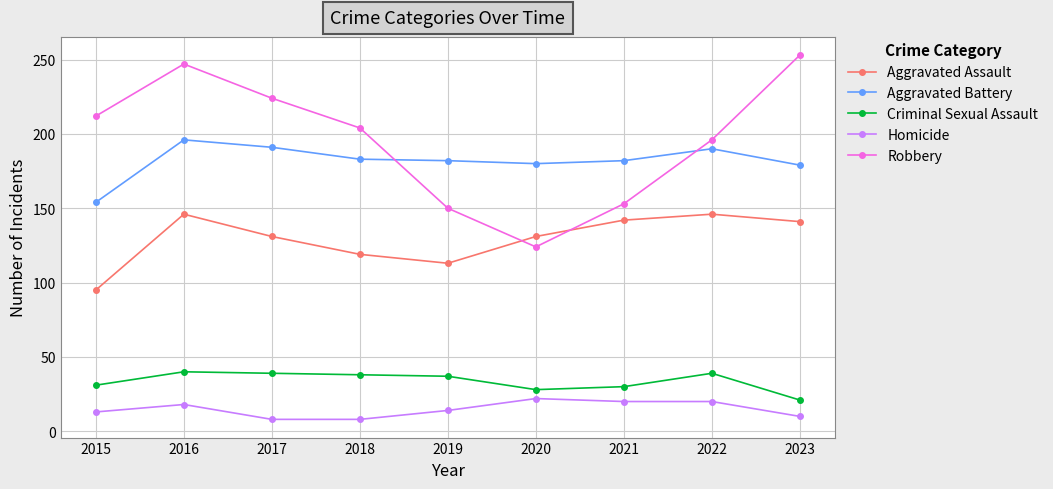

What is the average value of the Homicide series?

15